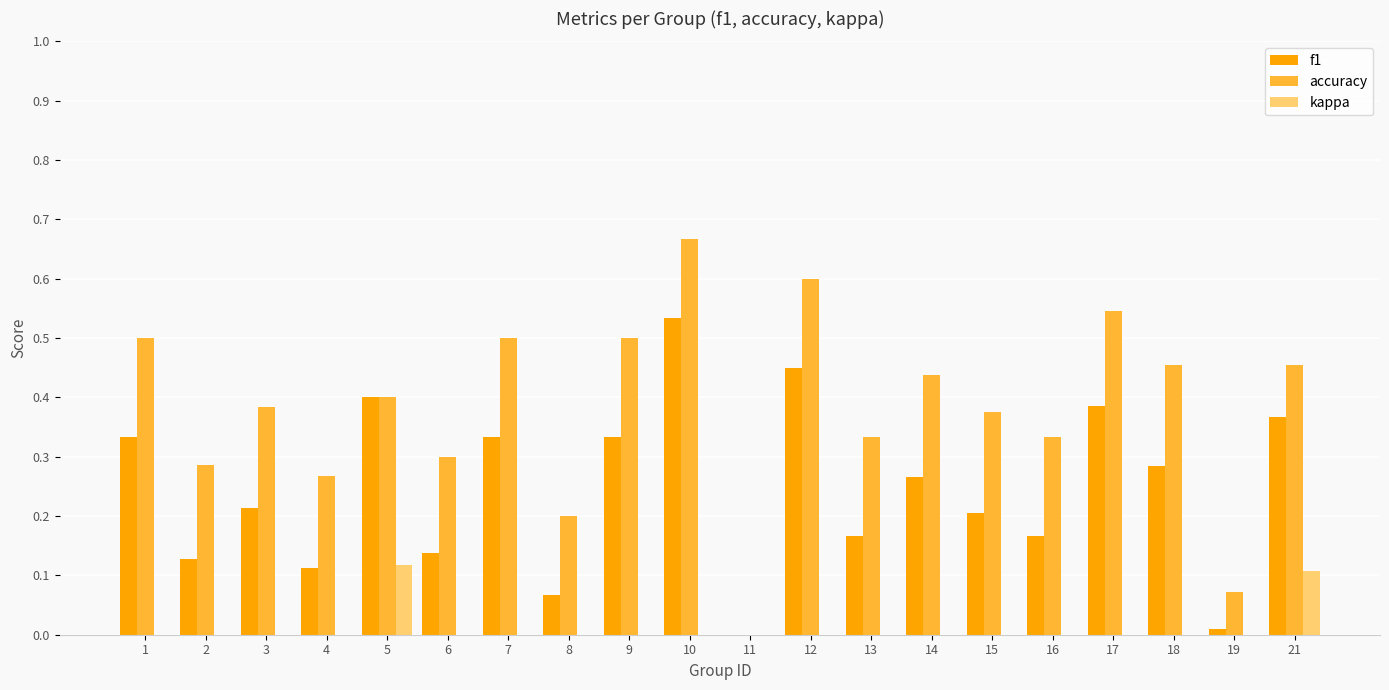

At which category does the chart reach its peak across all series?

10